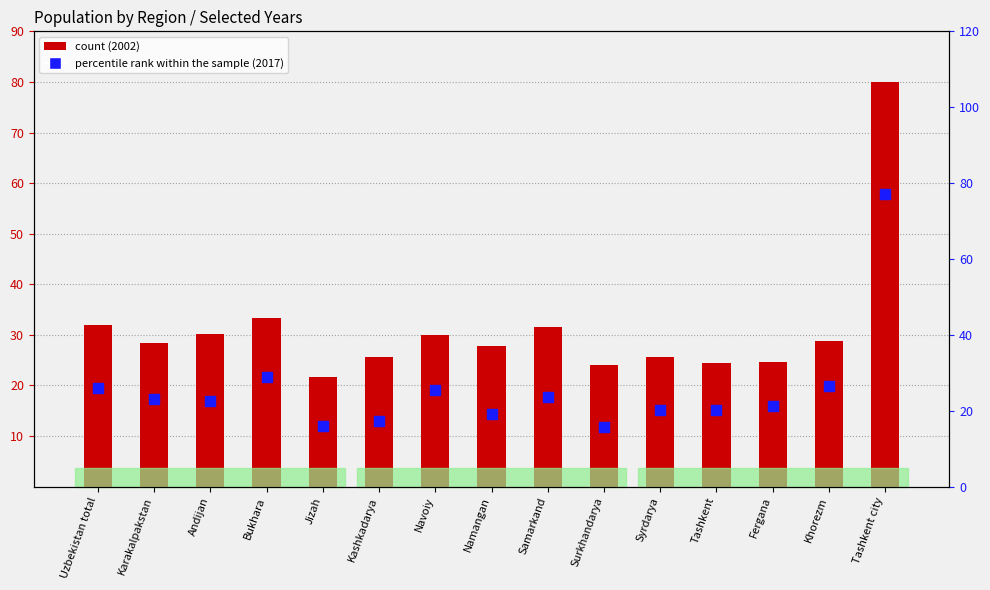

Which series has the largest Y range (max minus min)?

percentile rank within the sample